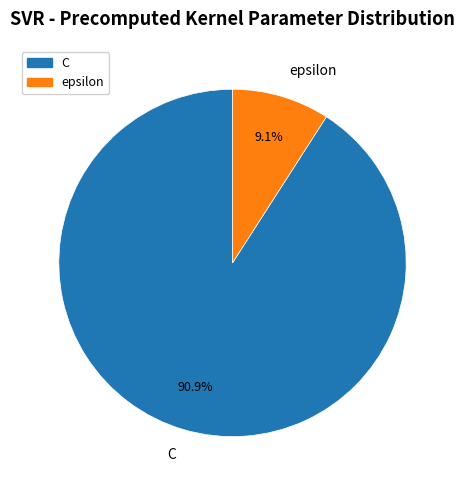

Which category has the smallest portion of the pie?

epsilon